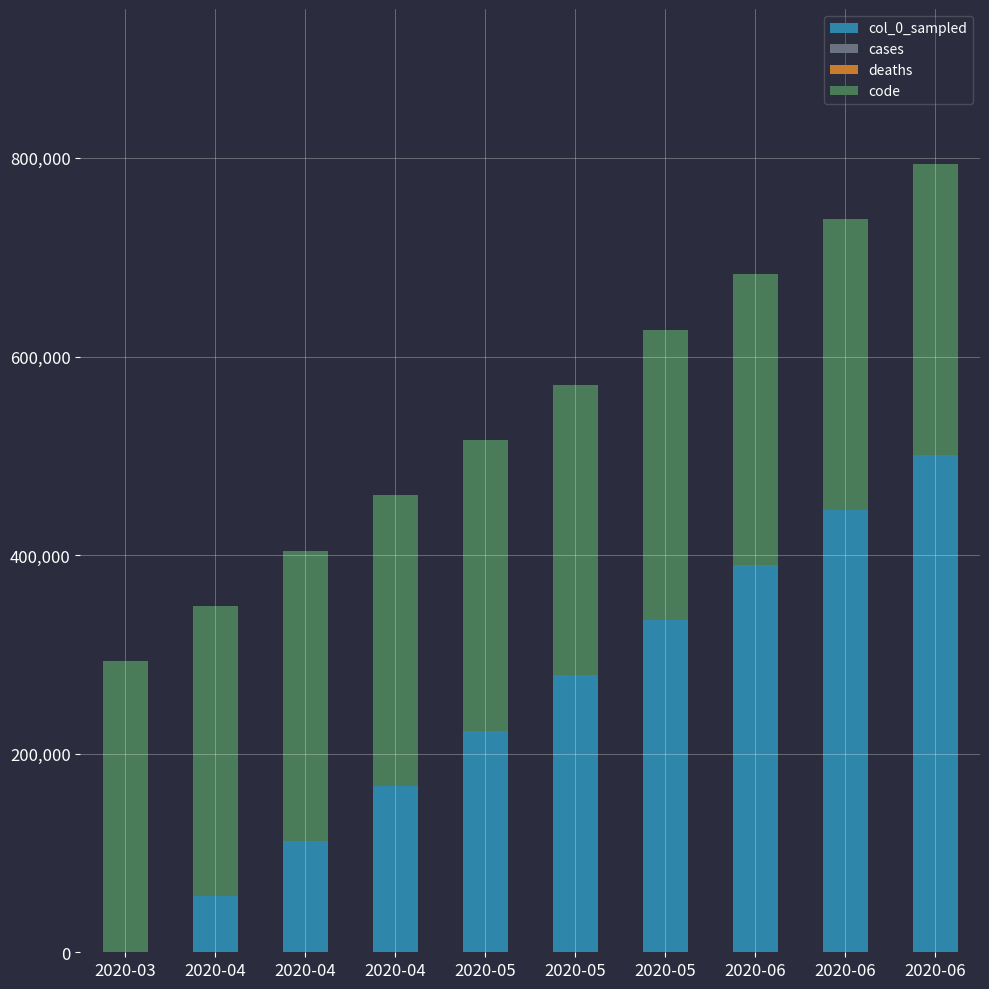

At how many categories does at least one series exceed 21342?

10